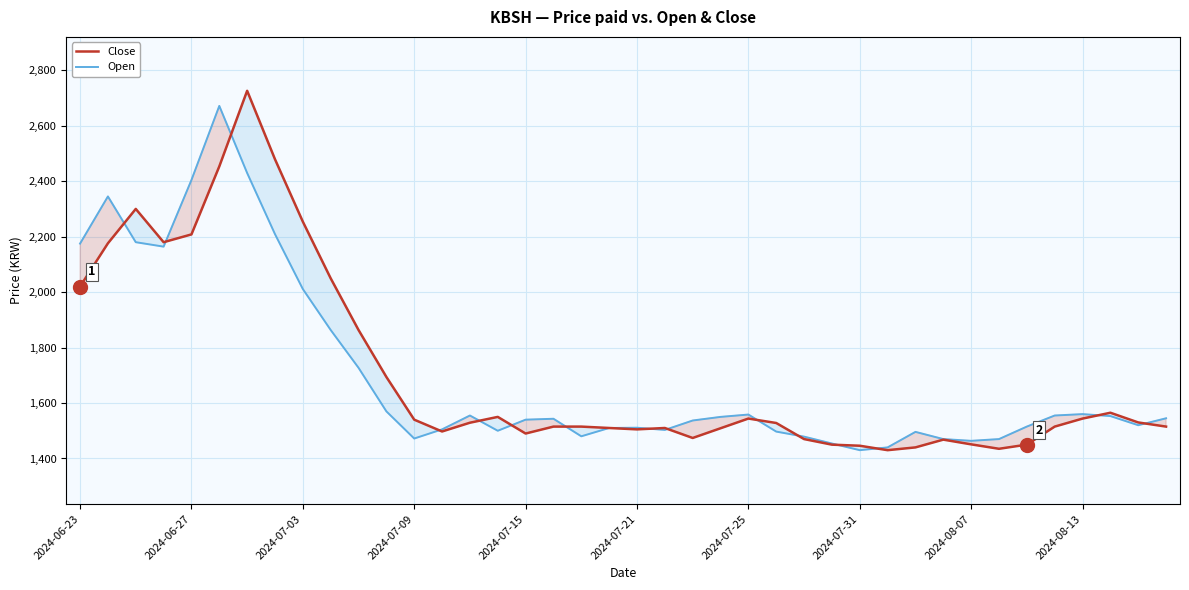

What is the smallest value displayed?

1430.0